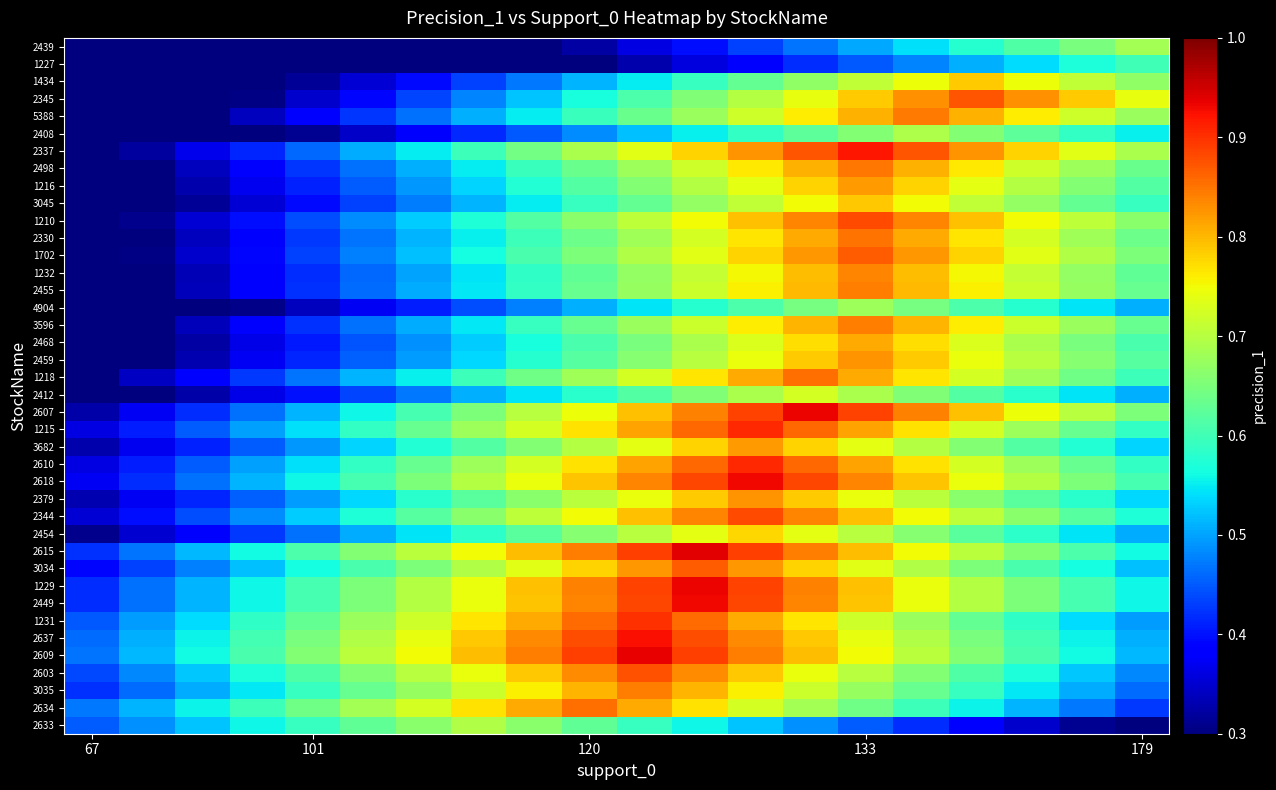

At how many categories does at least one series exceed 0?

20